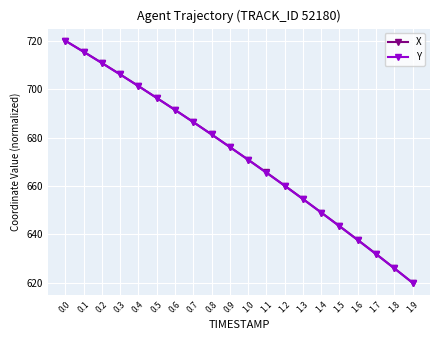

What is the total value across all series at 0.8?

1362.6